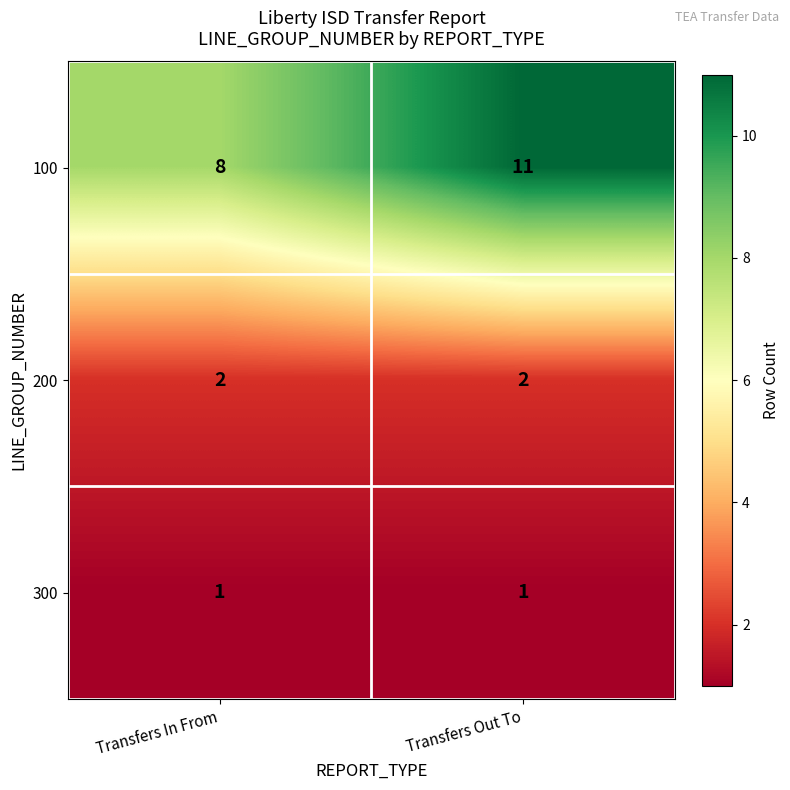

Which series has the widest spread of values?

100